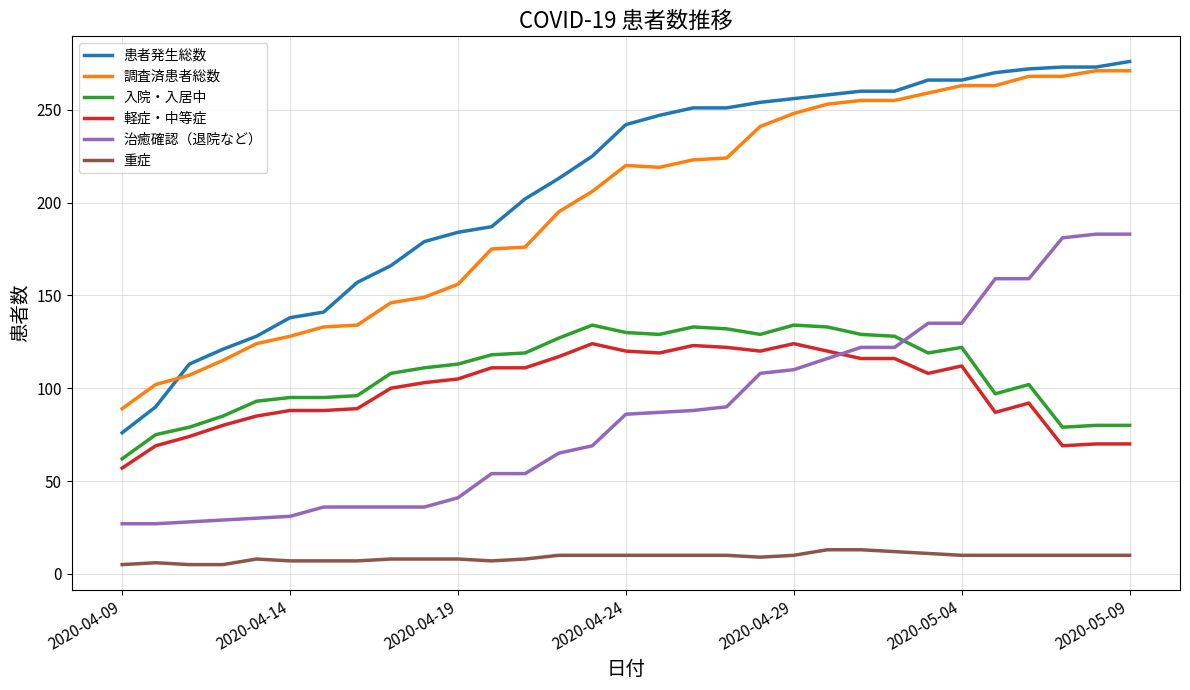

Which series has the widest spread of values?

患者発生総数